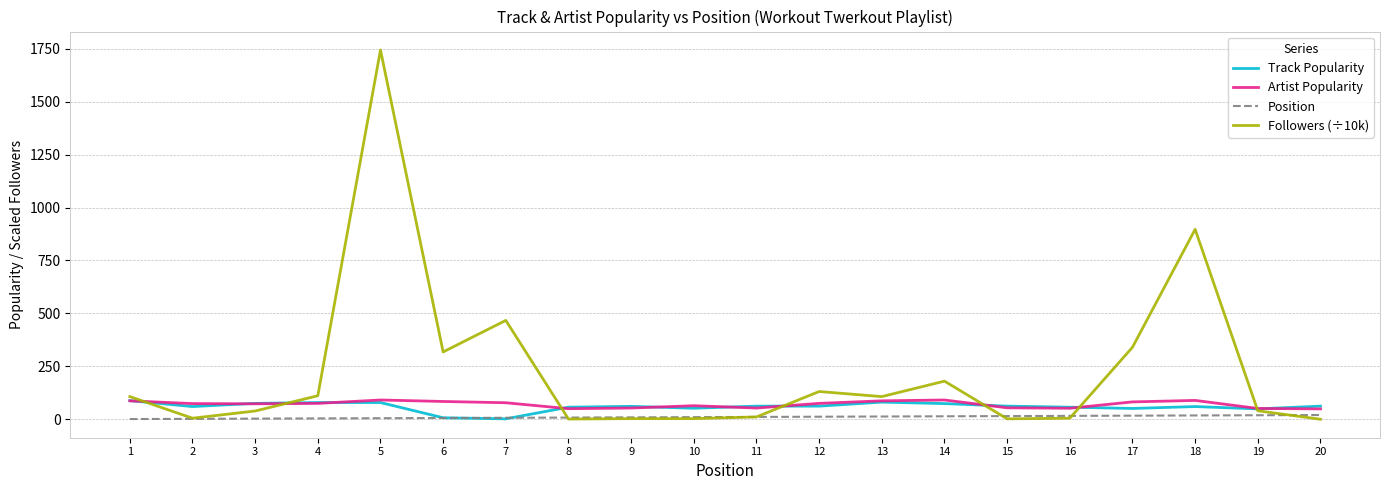

How many lines are shown in the chart?

4